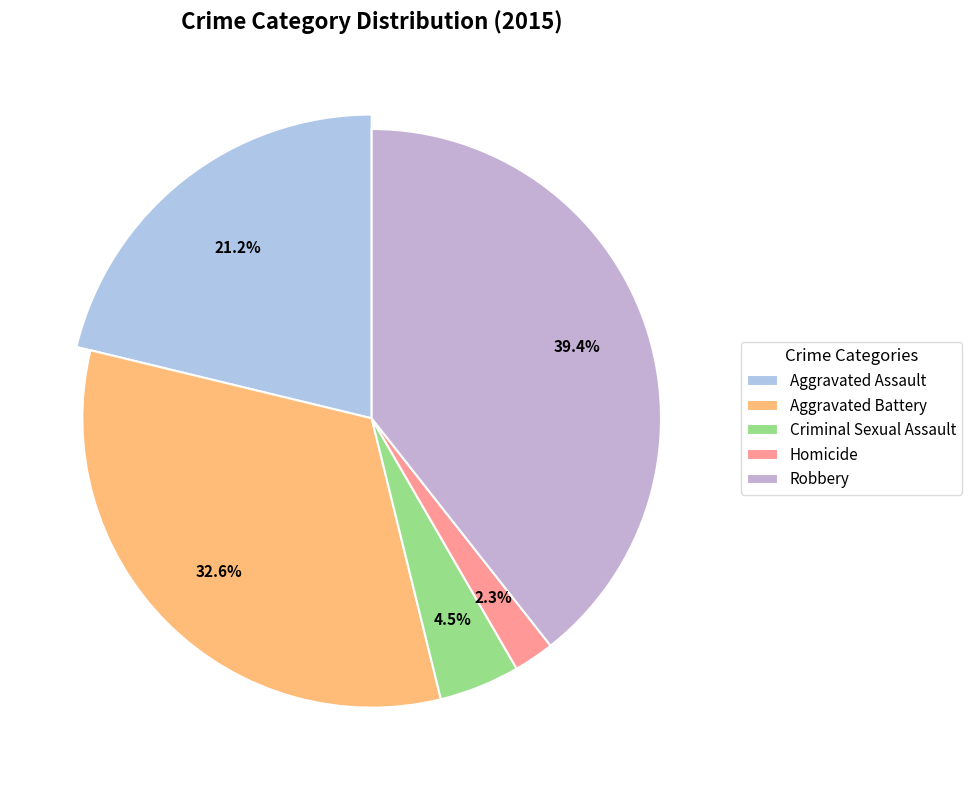

Which has a higher value, Robbery or Aggravated Battery?

Robbery